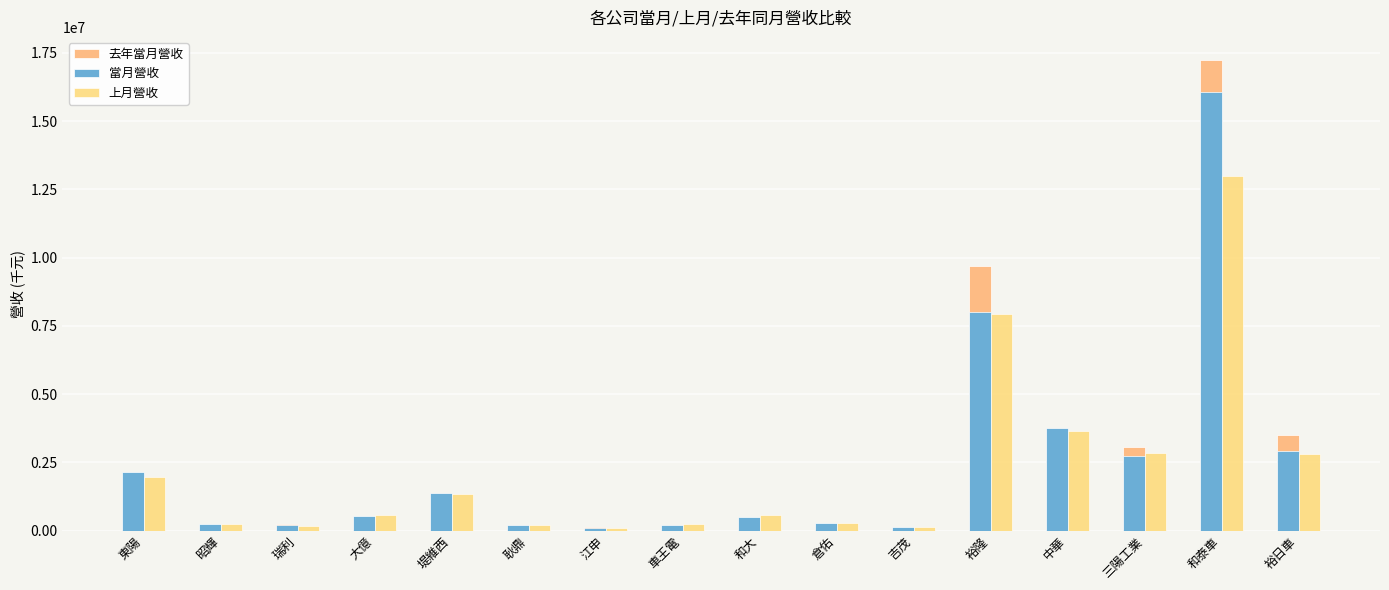

What is the average value of the 上月營收 series?

2248694